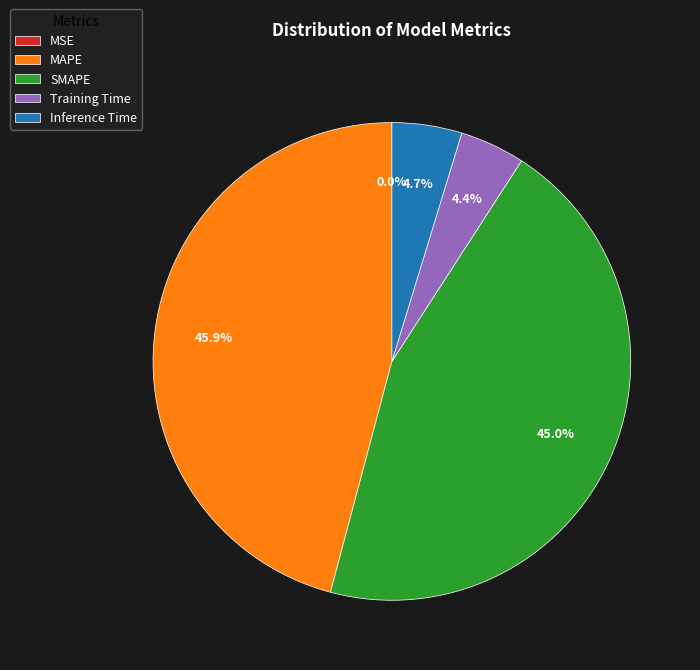

What is the largest slice in the pie chart?

MAPE